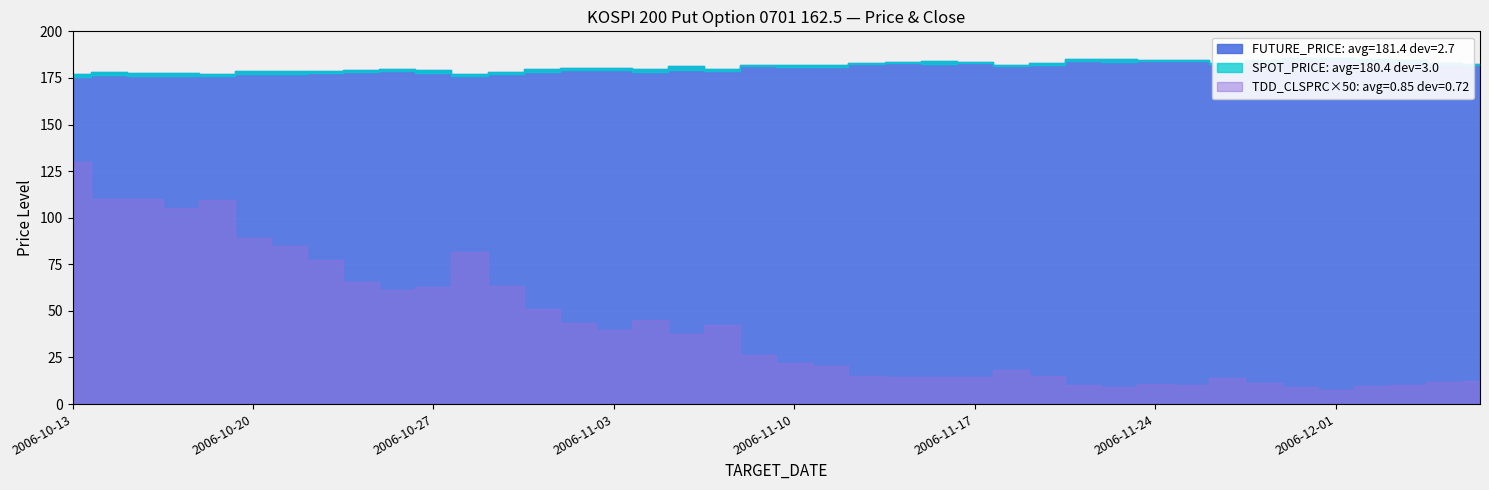

True or false: SPOT_PRICE has a value of 179.4 at 2006-11-07.

True